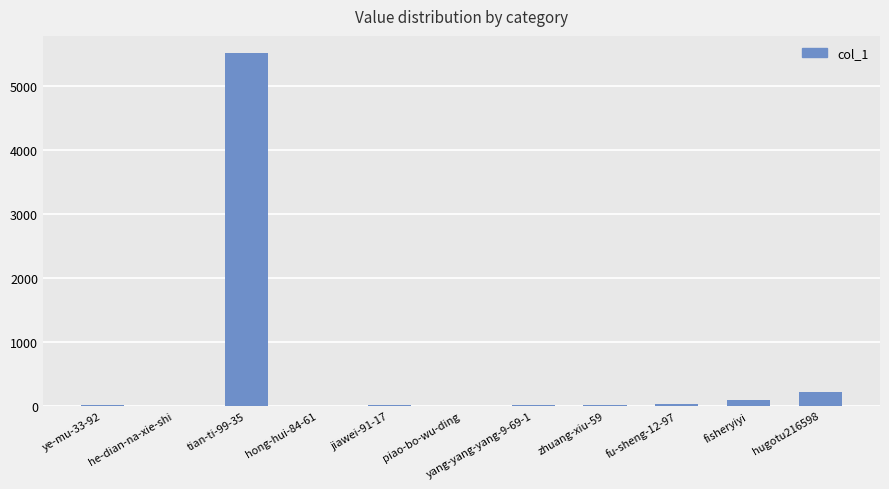

At which label is the value closest to 2751?

hugotu216598